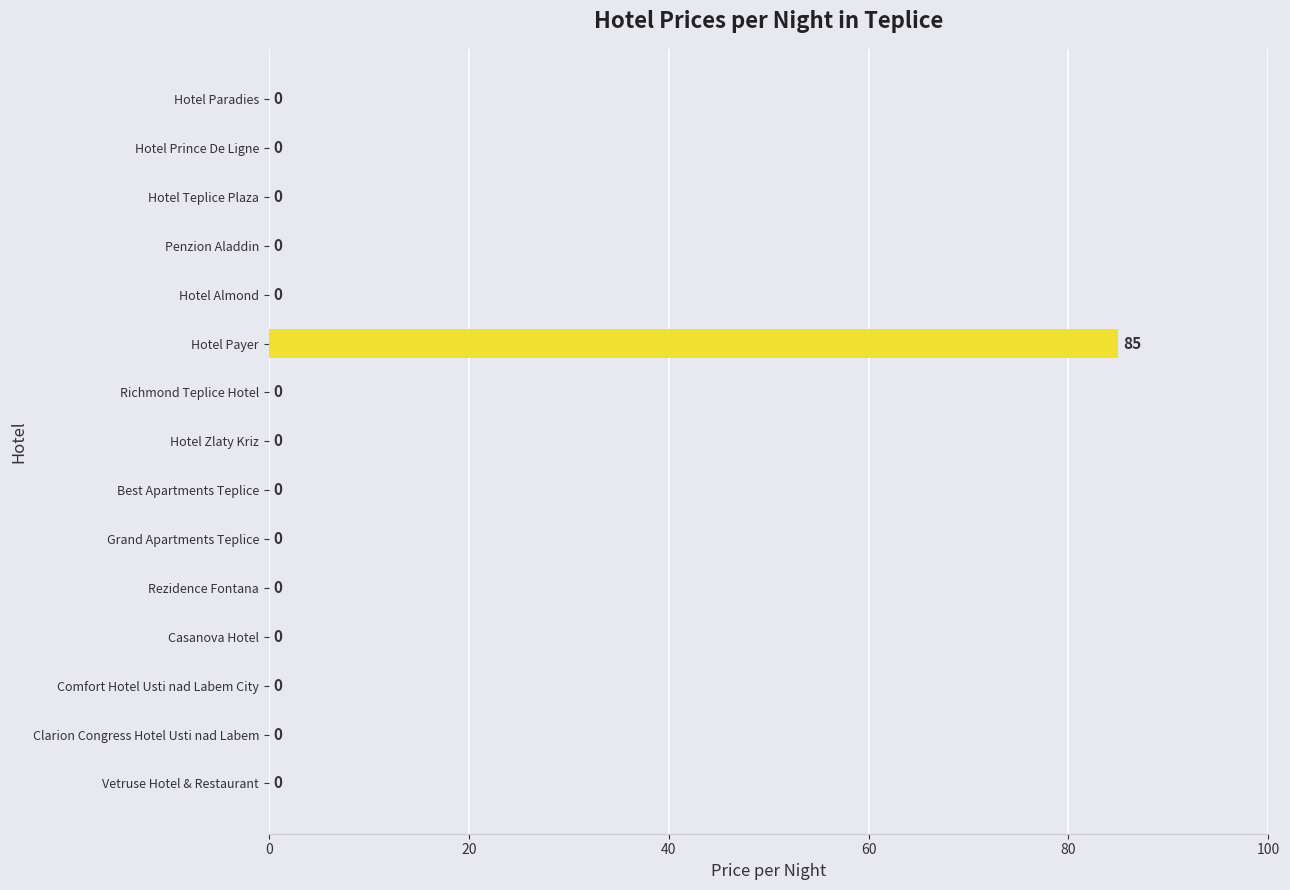

Are the bars horizontal?

Yes